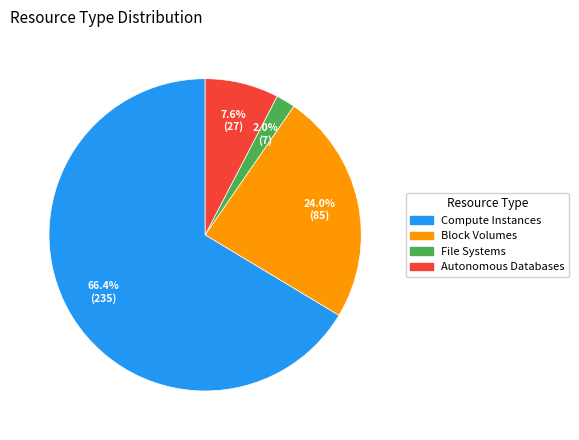

To the nearest percent, what is the combined percentage of File Systems and Autonomous Databases?

10%